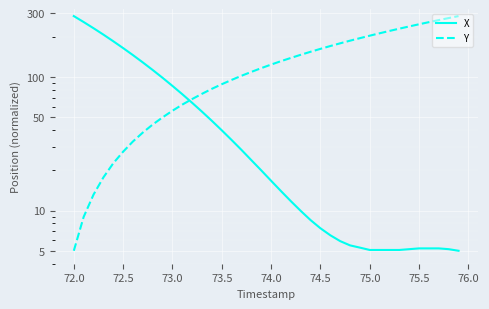

Which series has the widest spread of values?

X